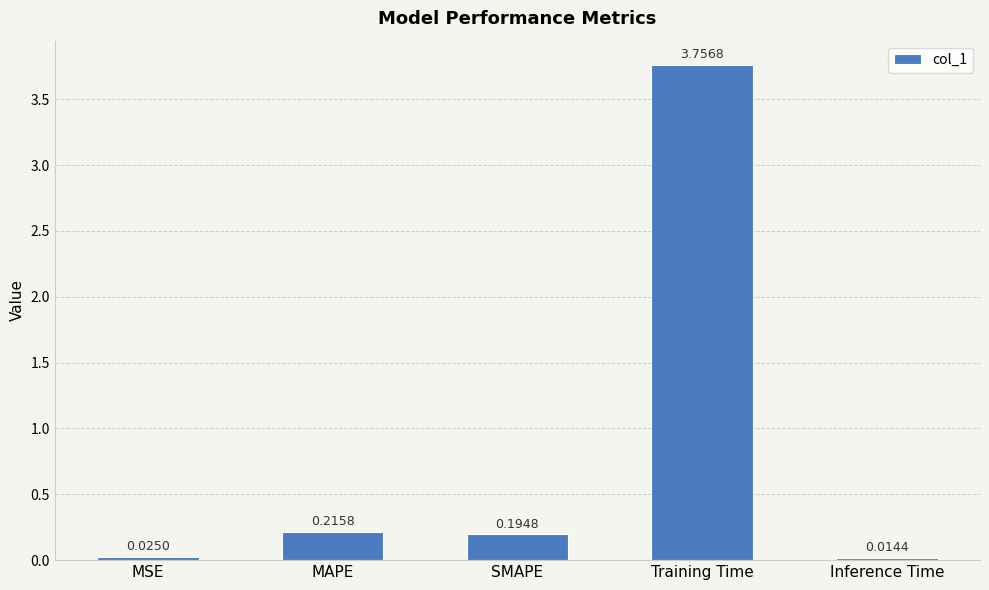

At which category does the chart reach its peak across all series?

Training Time